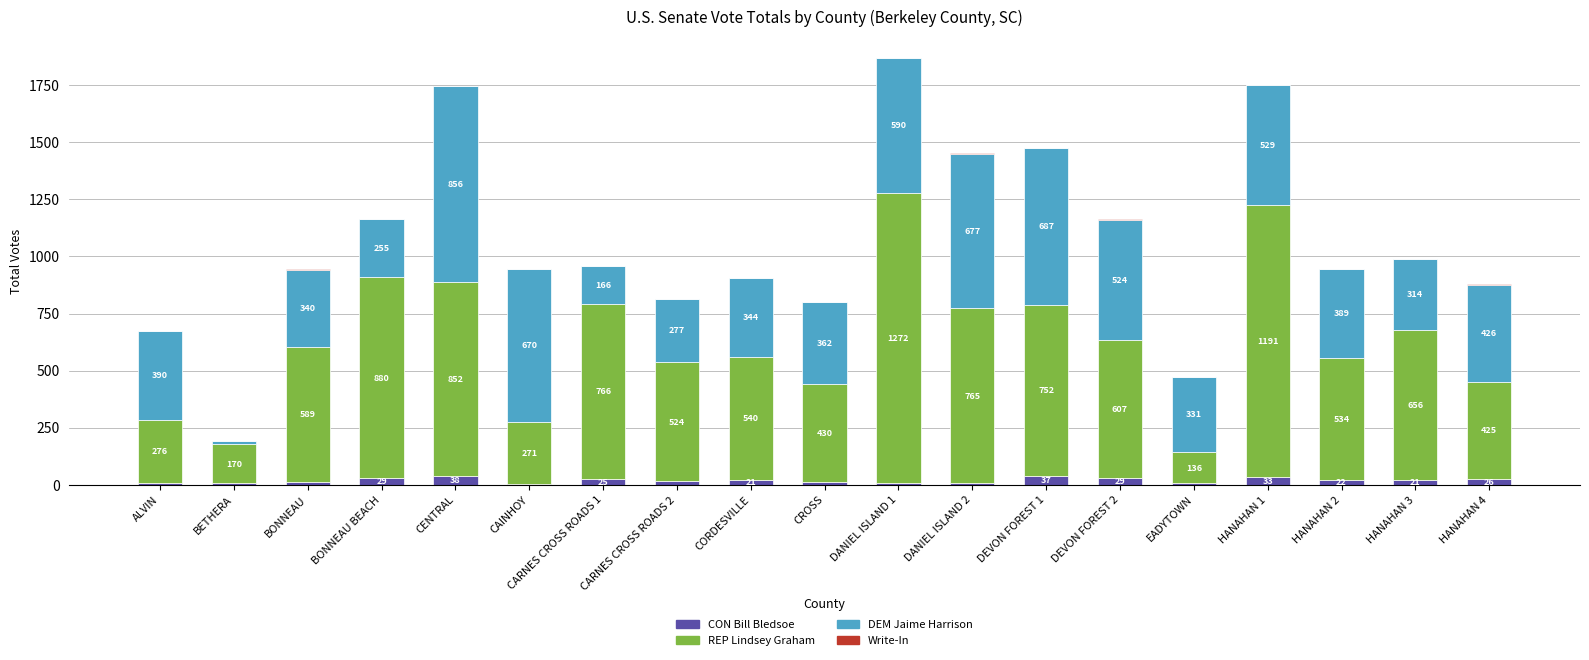

Which category has the highest value in the CON Bill Bledsoe series?

CENTRAL